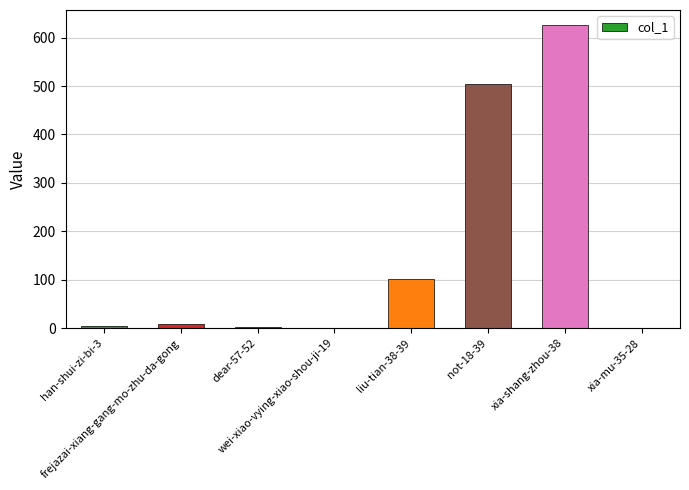

What is the greatest value displayed?

626